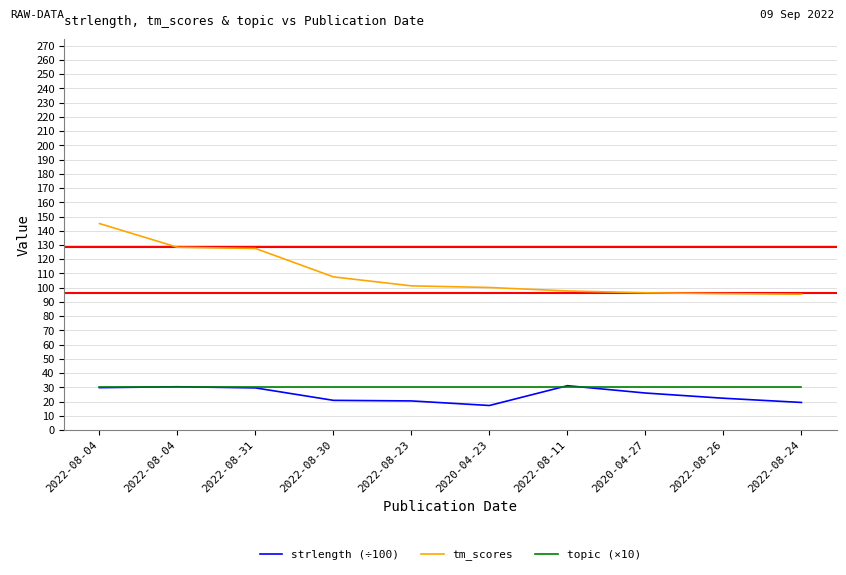

What are all the series names shown in the legend?

strlength (÷100), tm_scores, topic (×10)